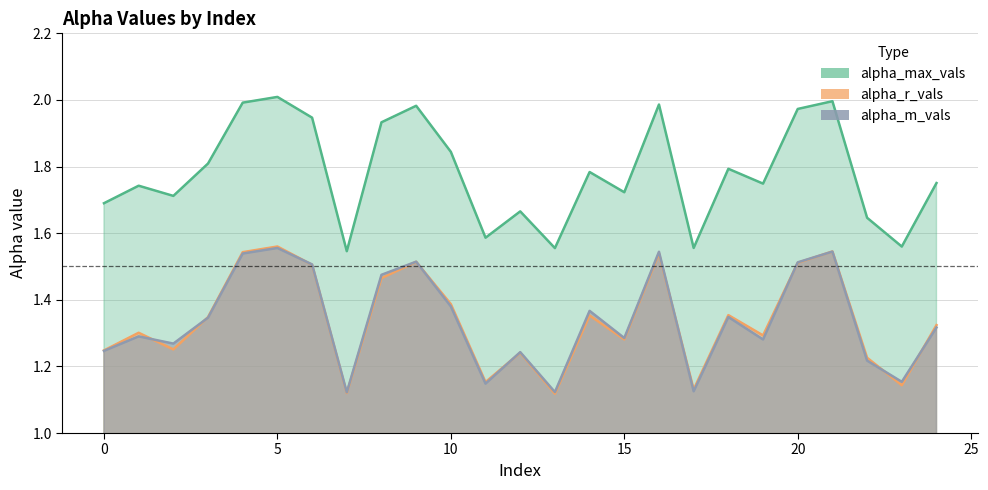

How many distinct data groups are displayed?

3